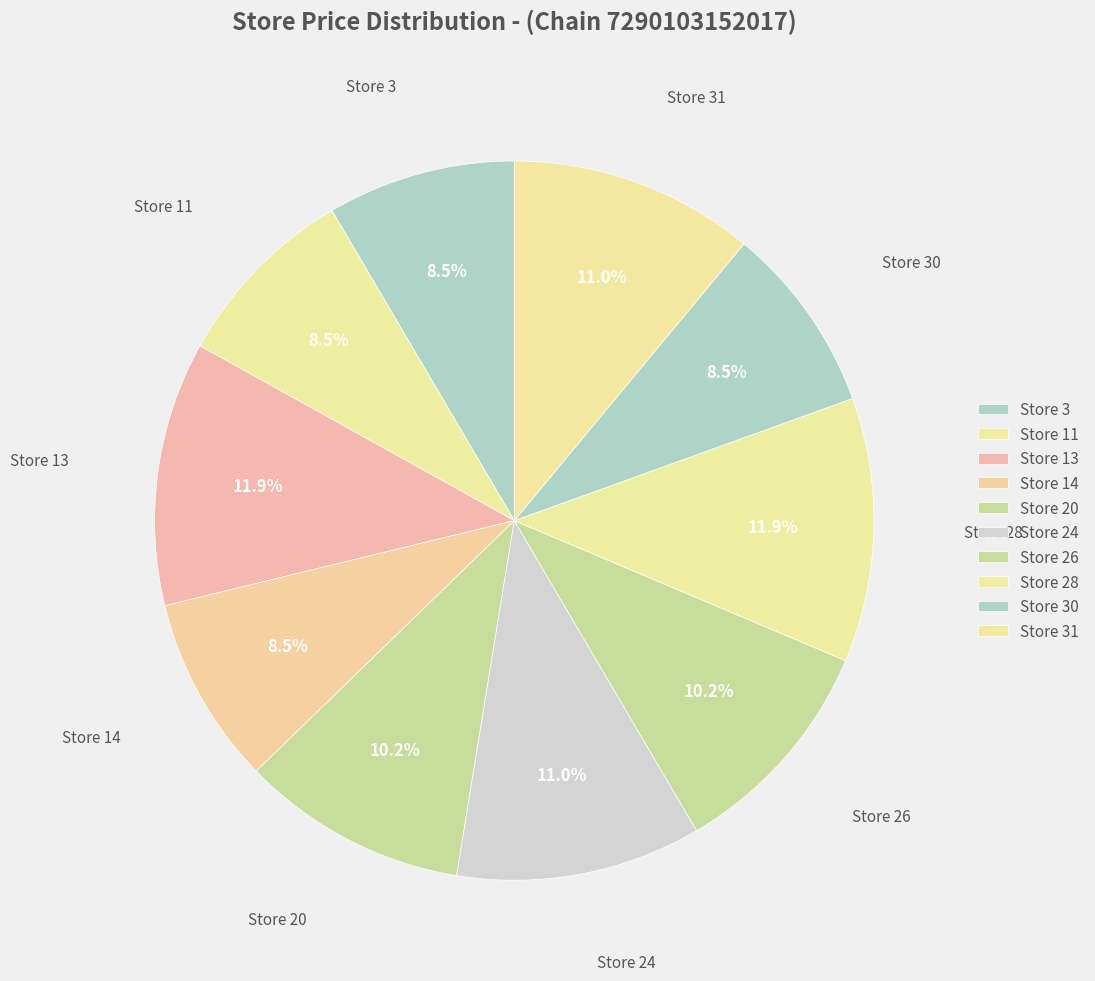

Is Store 31 the majority of the pie?

No